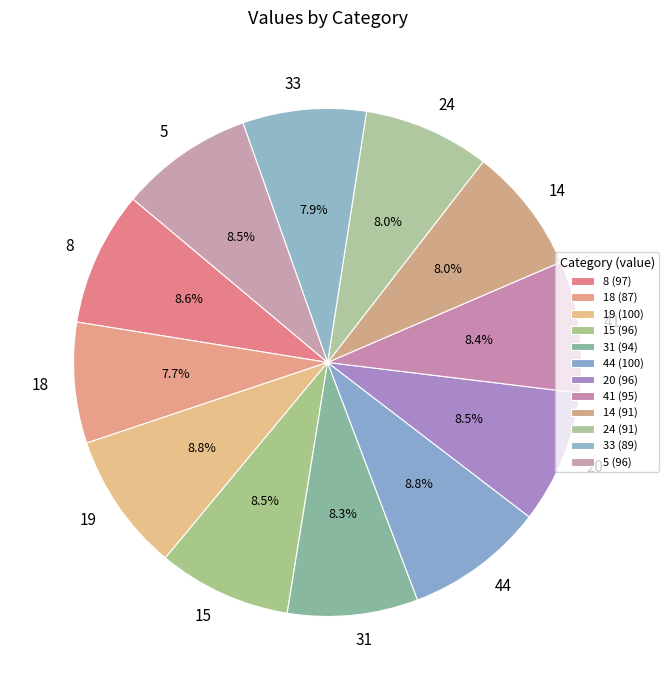

How many segments does this pie chart have?

12